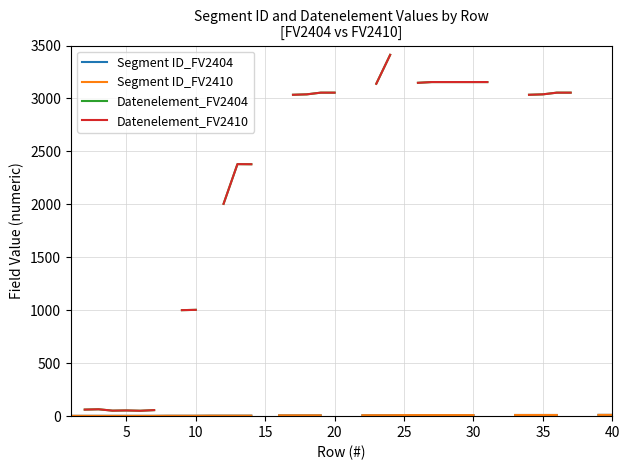

The value of Segment ID_FV2404 at 11 is 1.2. True or false?

False